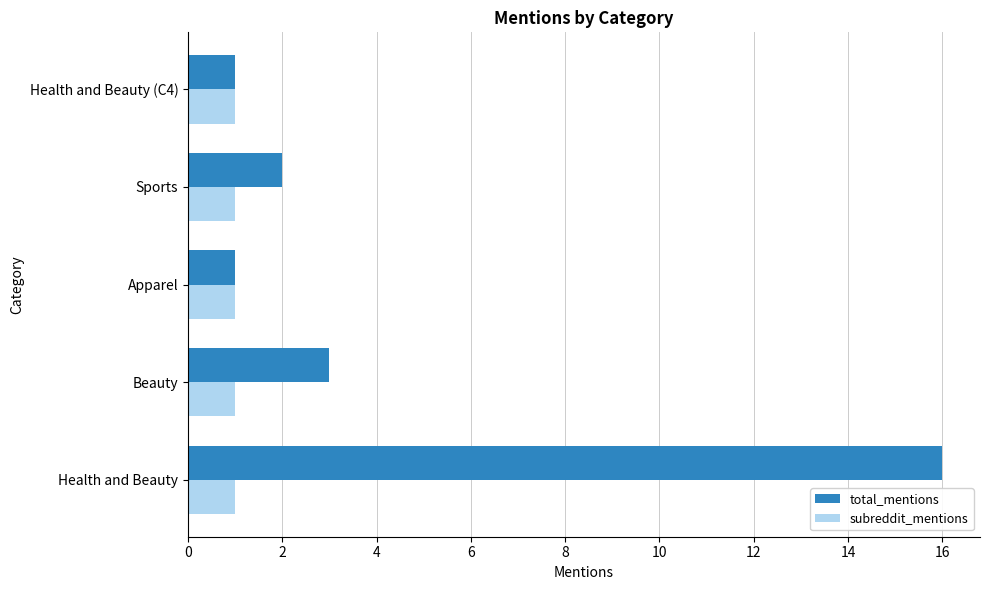

Count the number of categories in the chart.

5